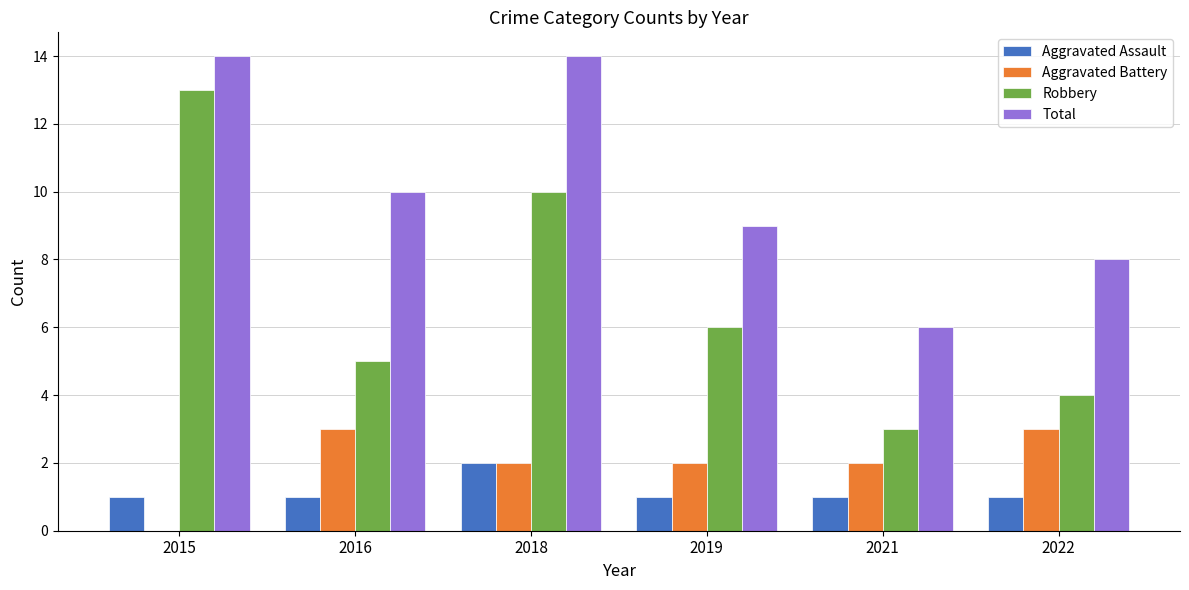

What is the total value across all series at 2022?

16